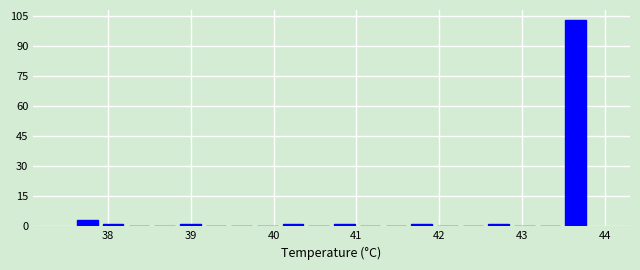

Read against the x-axis, roughly where is the centre of the tallest bar?

43.6